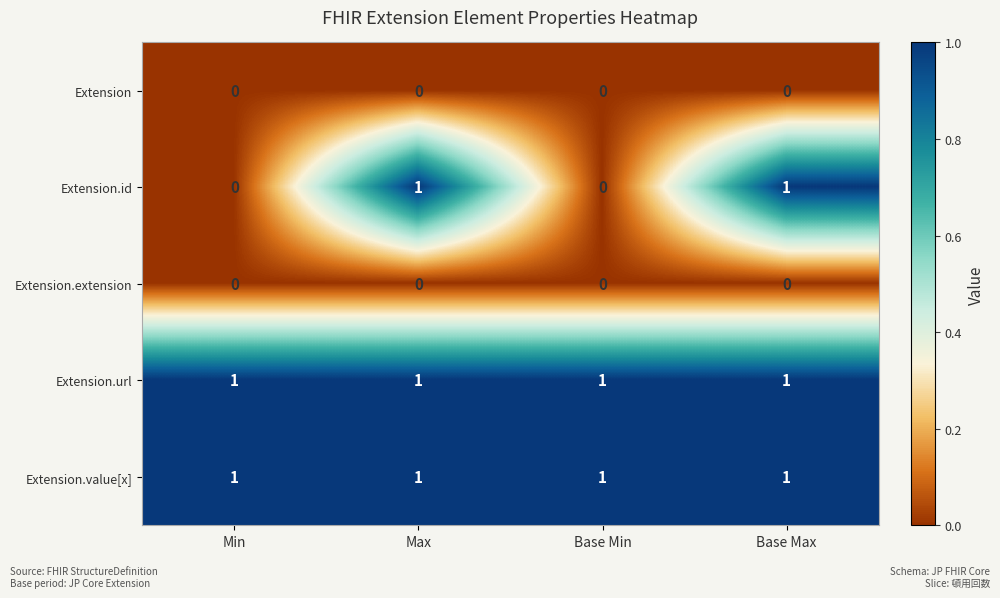

The Extension.value[x] series shows 1 at Base Min. True or false?

True